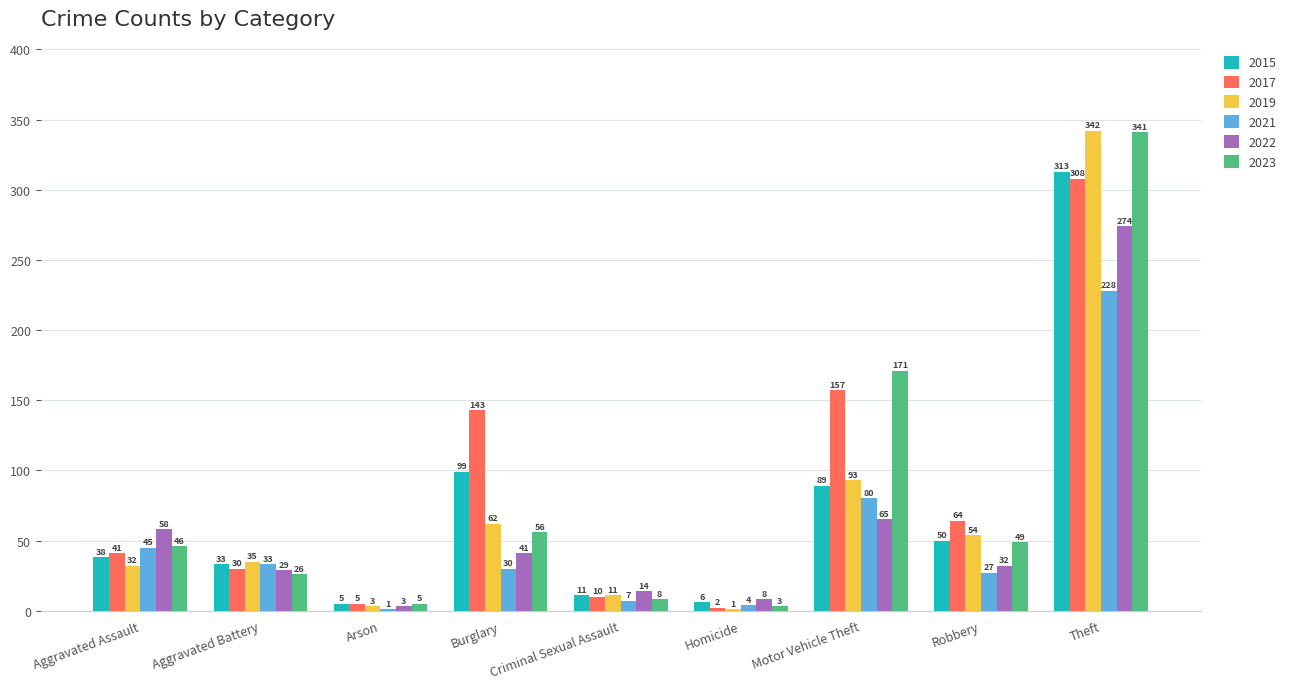

How many distinct data groups are displayed?

6